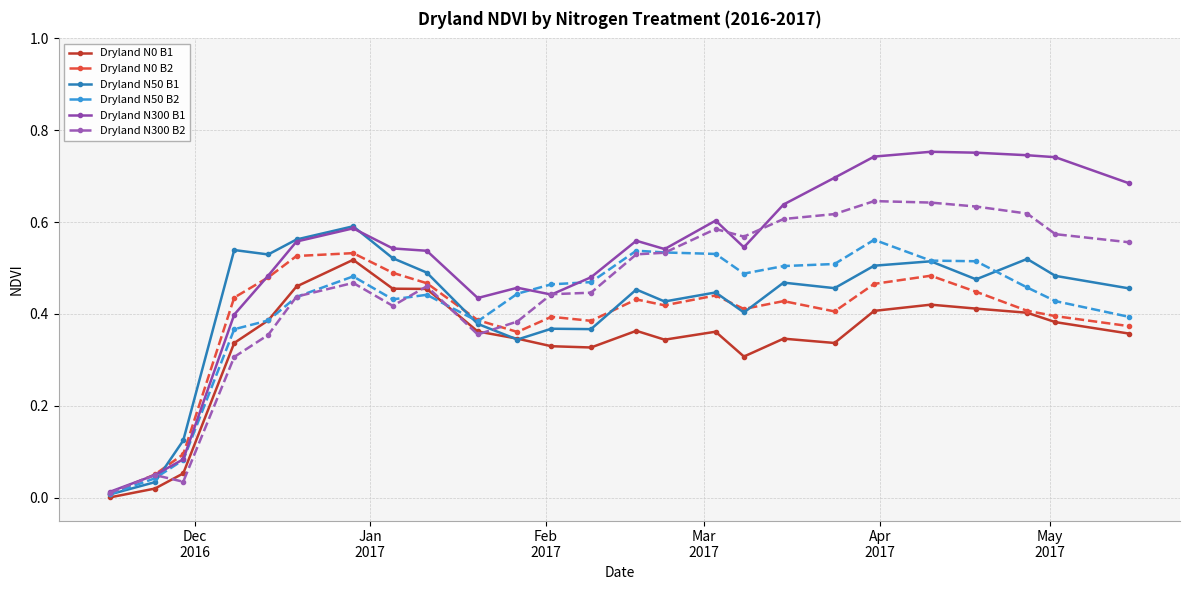

True or false: Dryland N300 B1 has more than 2 interior local peaks.

True